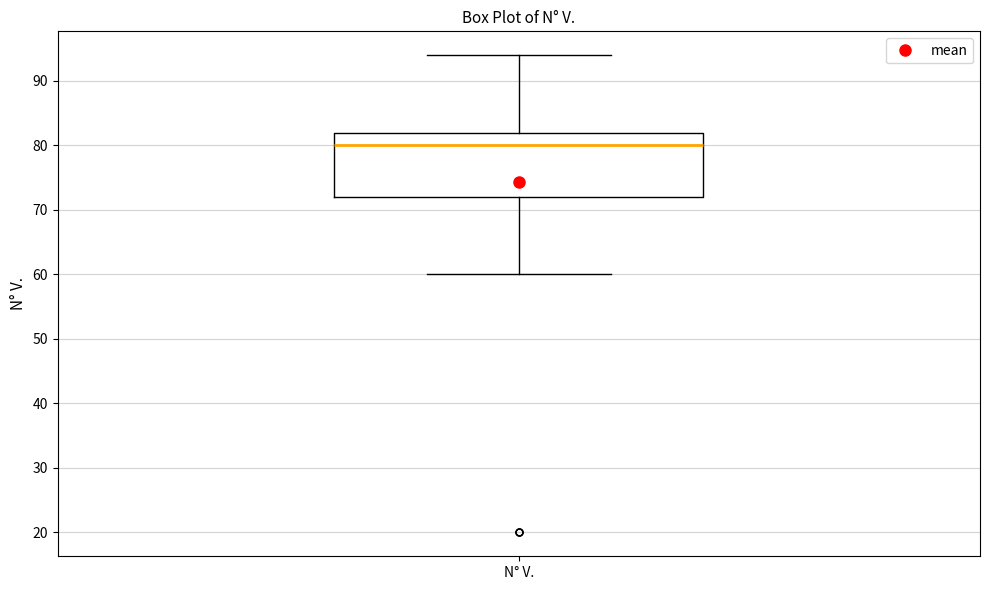

Transcribe this box plot: give where the median line is, the range the box spans, and where the two whiskers end, as read against the y-axis. The values are not printed on the chart, so give them approximately, as read against the axis.

median 80, box 72 to 82, whiskers 60 to 94